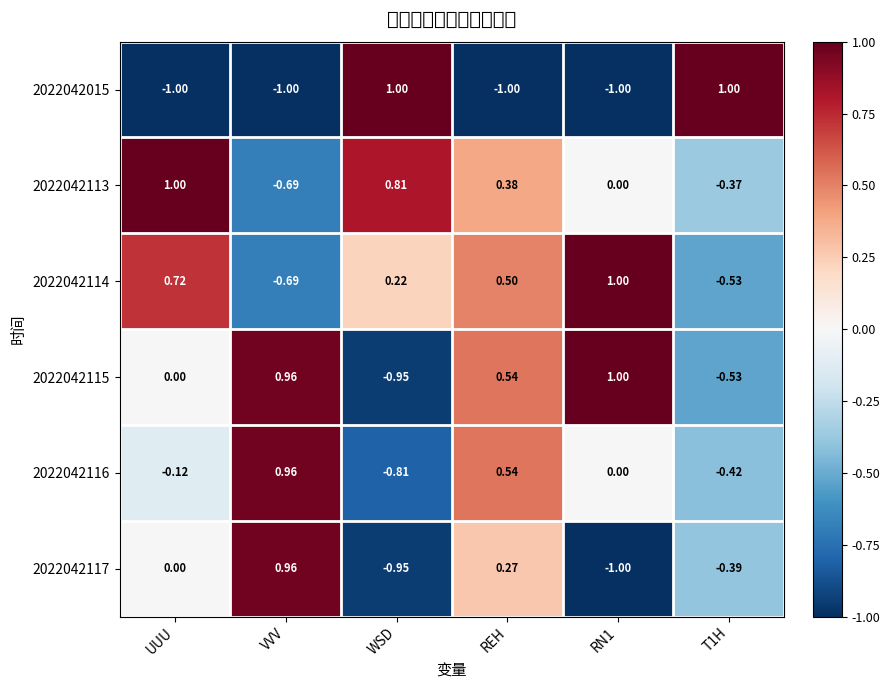

At which category is the sum across all series the highest?

REH